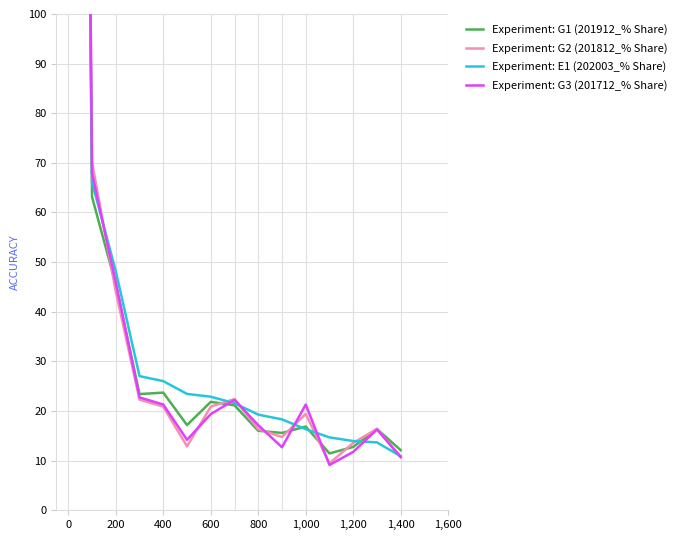

True or false: Experiment: E1 (202003_% Share) and Experiment: G1 (201912_% Share) intersect in this chart.

True